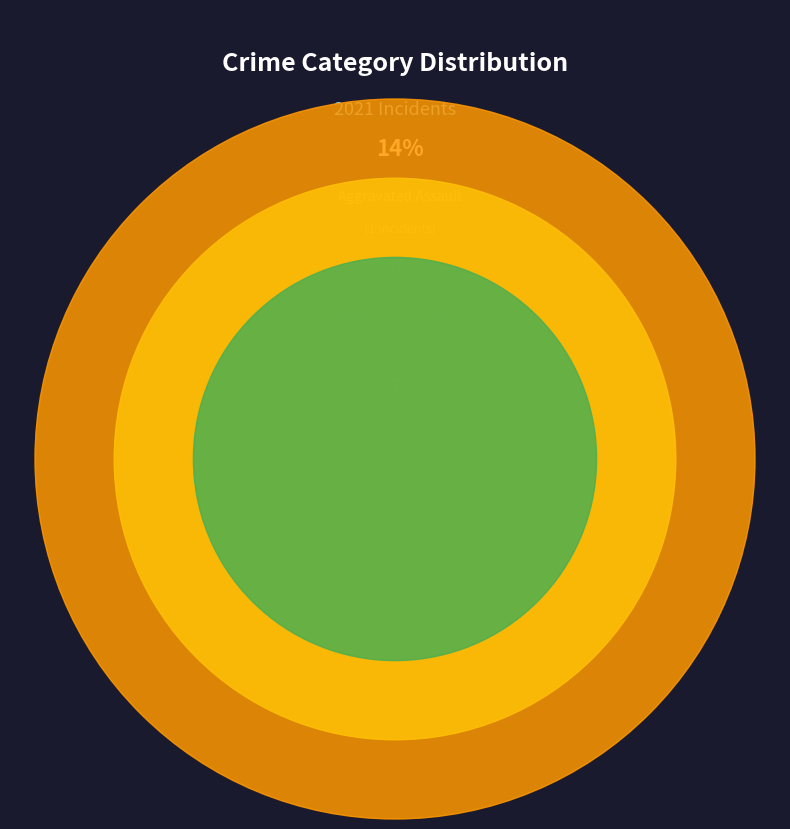

Which category has the smallest portion of the pie?

Aggravated Battery